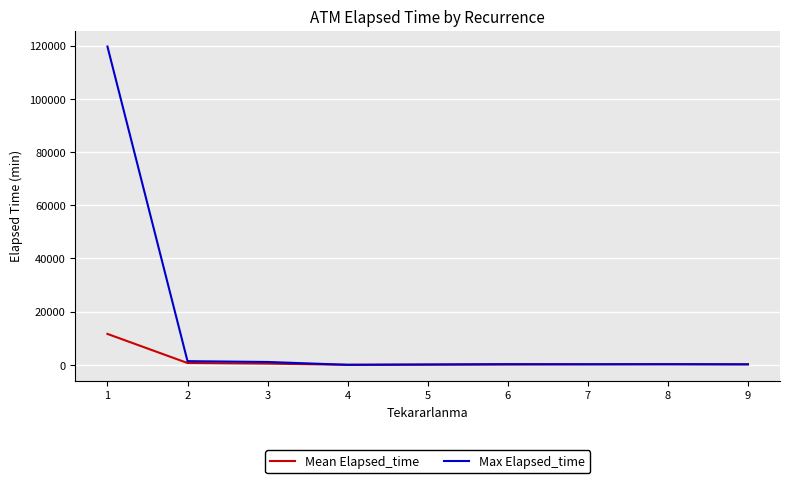

What is the difference between the maximum and minimum values in the Mean Elapsed_time series?

11612.9